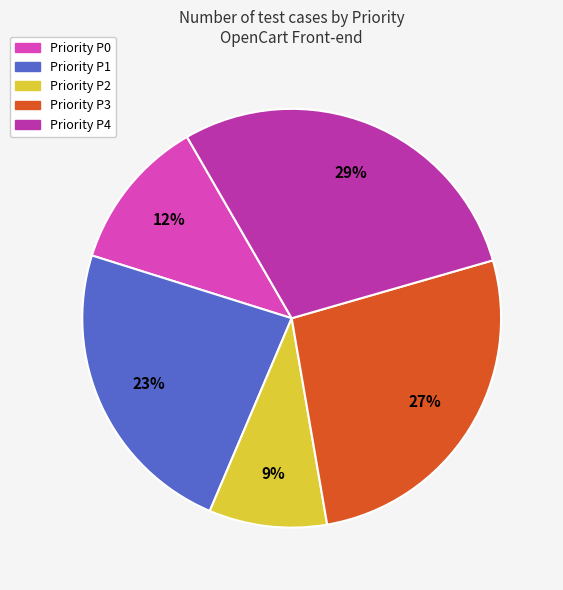

Count the number of slices in the pie.

5